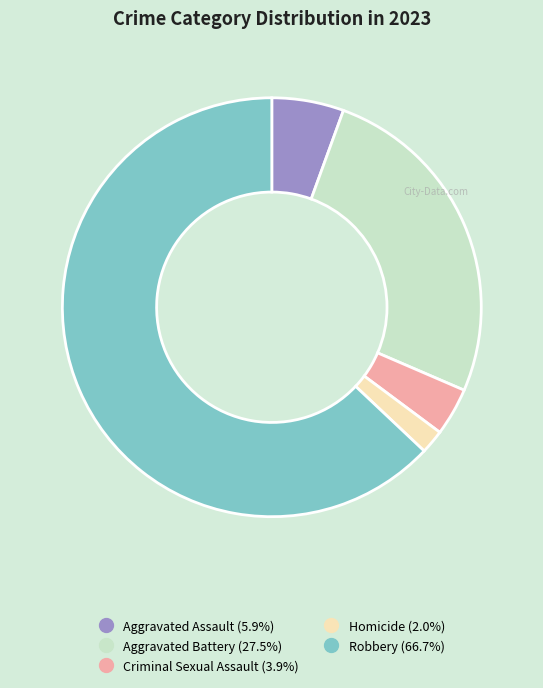

Combined, do Homicide and Aggravated Battery account for over 50%?

No